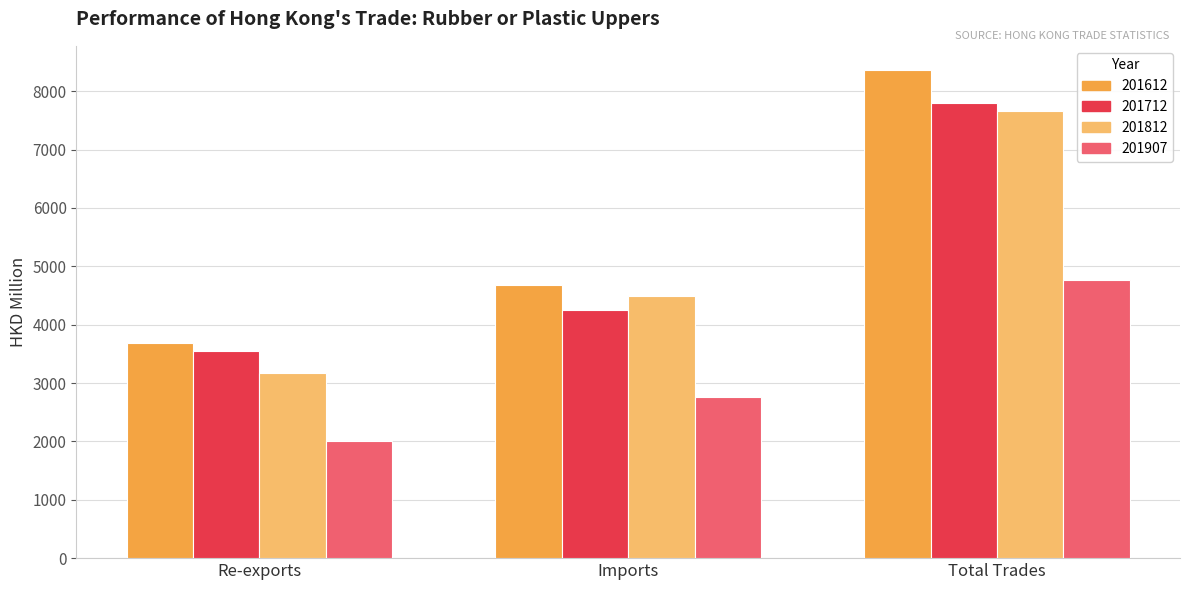

What value does the 201712 series have at Total Trades?

7795.6